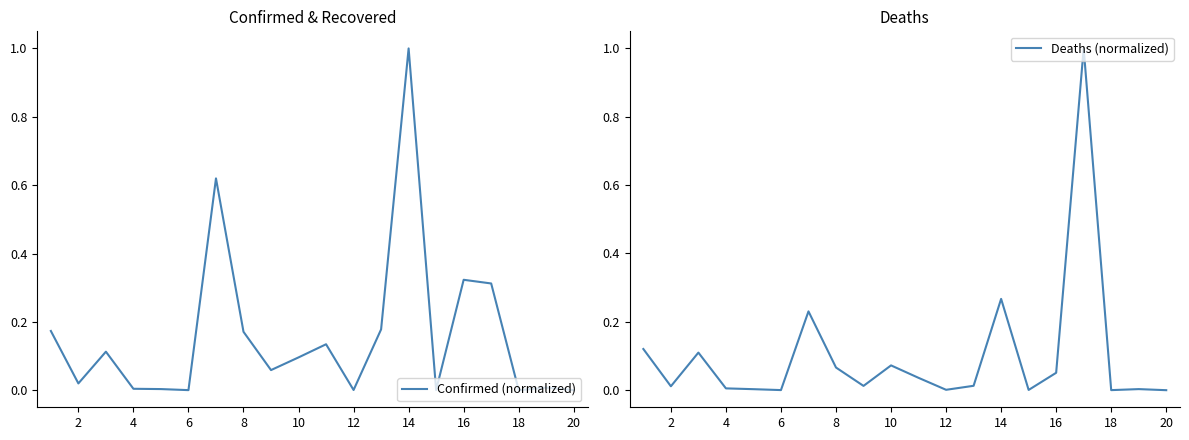

What is the difference between the maximum and minimum values in the Deaths (normalized) series?

1.0